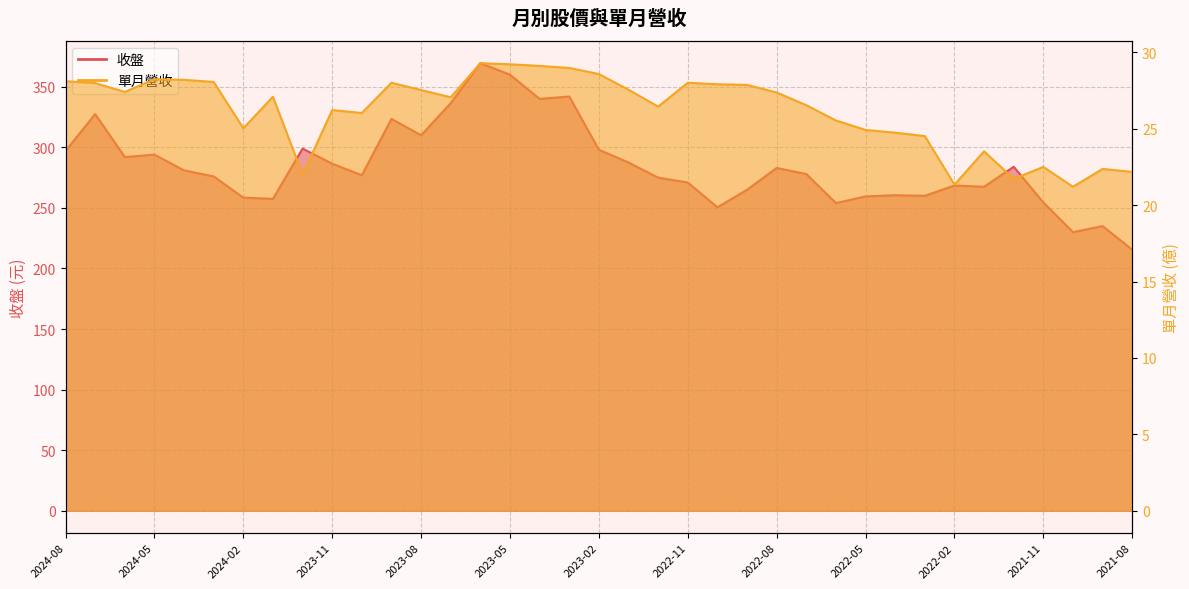

What is the difference between the 單月營收 values at 2021-12 and 2022-12?

4.7